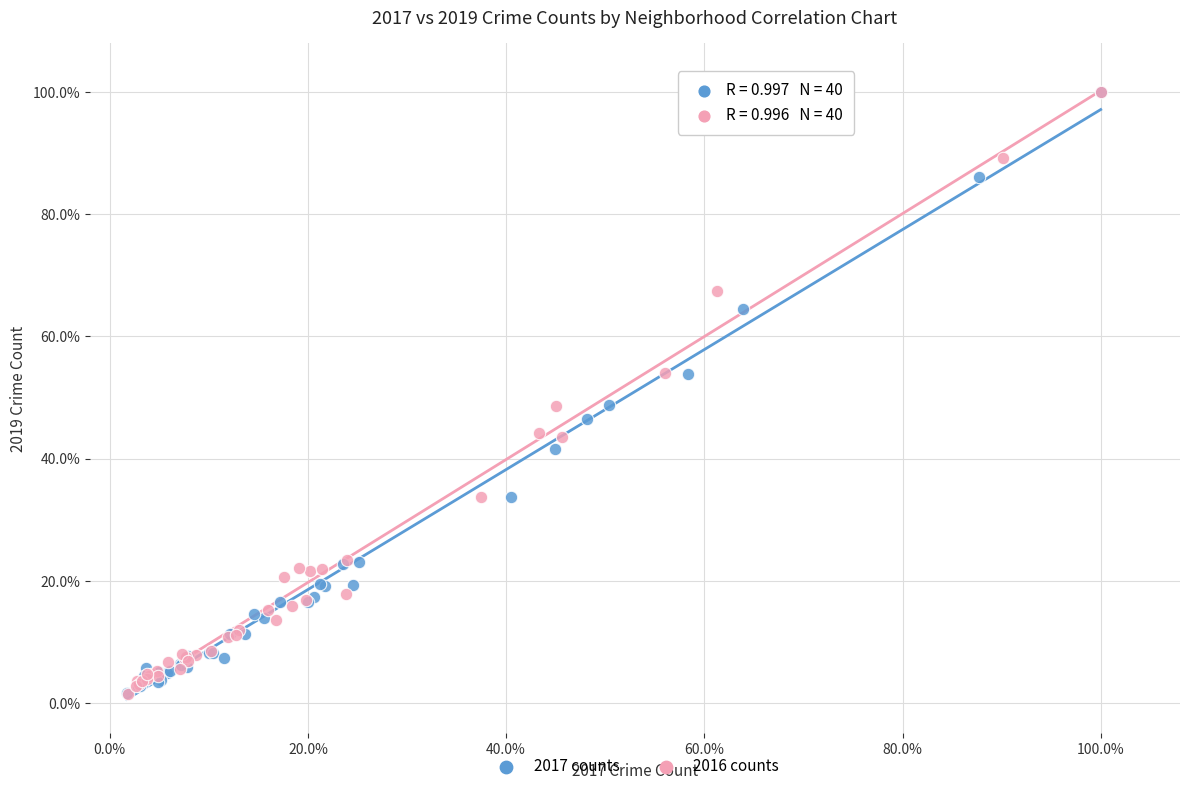

What are all the series names shown in the legend?

2017 counts, 2016 counts